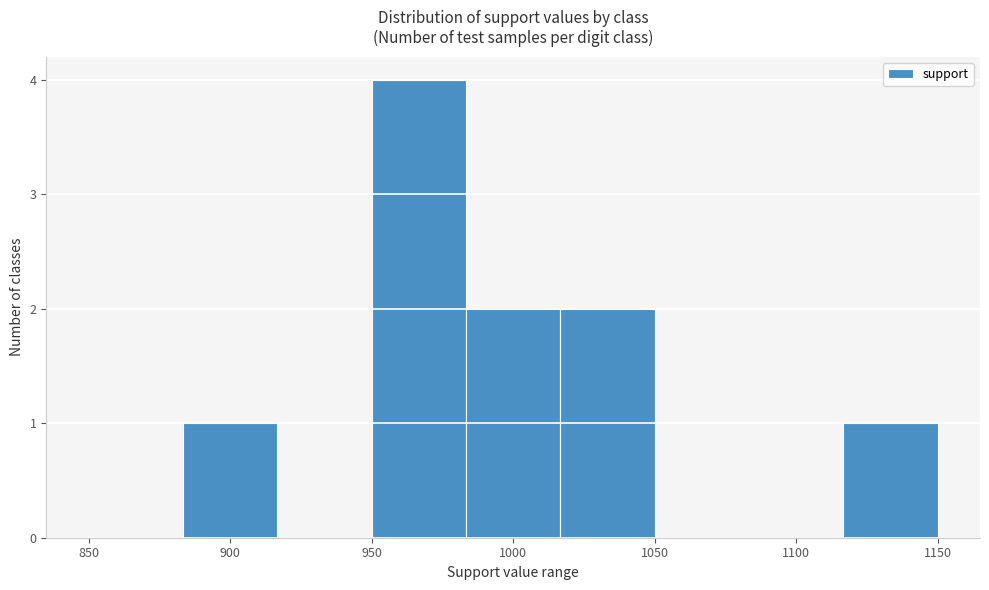

Reading left to right, list every bar in this chart as the range it spans on the x-axis followed by its height. Neither the bar edges nor the heights are printed on the chart, so give them approximately, as read against the axes.

850 to 885: 0
885 to 915: 1
915 to 950: 0
950 to 985: 4
985 to 1015: 2
1015 to 1050: 2
1050 to 1085: 0
1085 to 1115: 0
1115 to 1150: 1